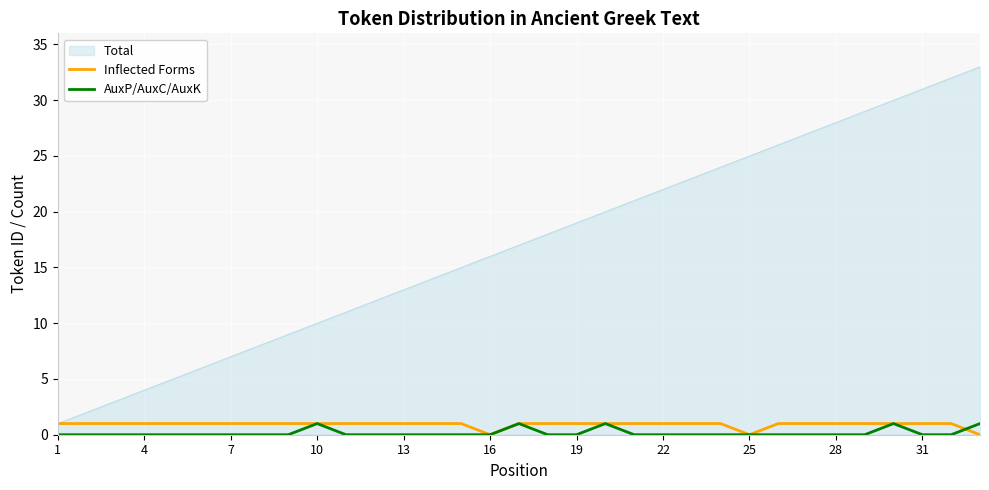

Which series has the widest spread of values?

Total